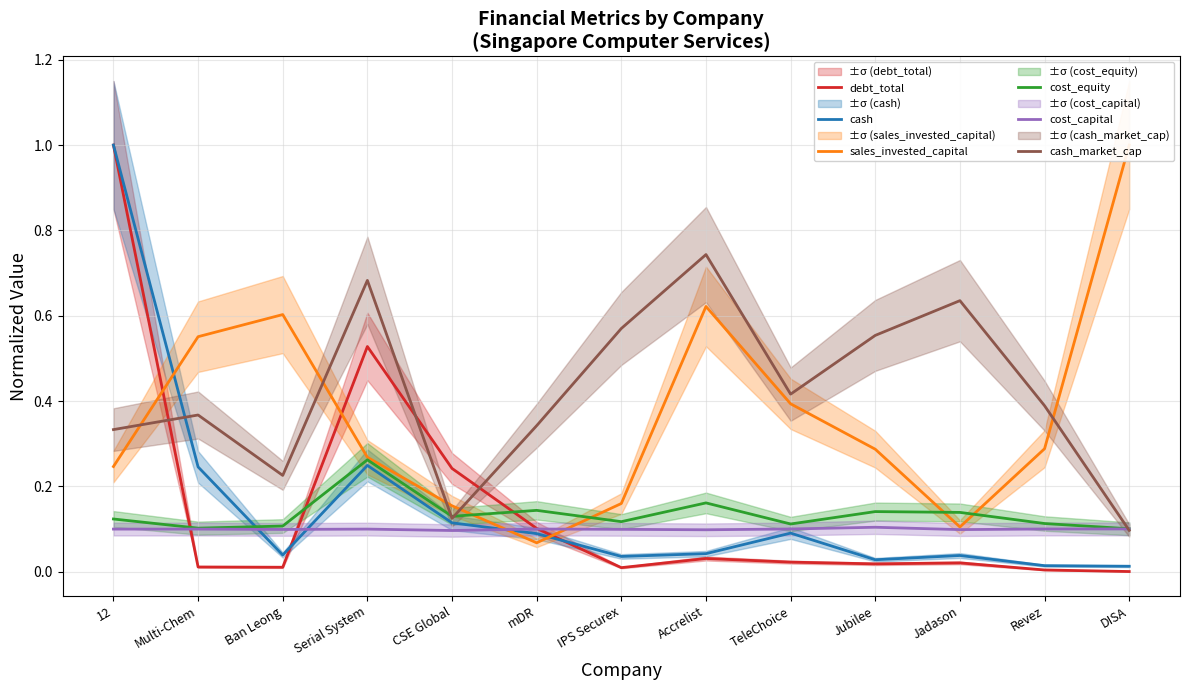

Does the chart display data point markers on the line(s)?

No